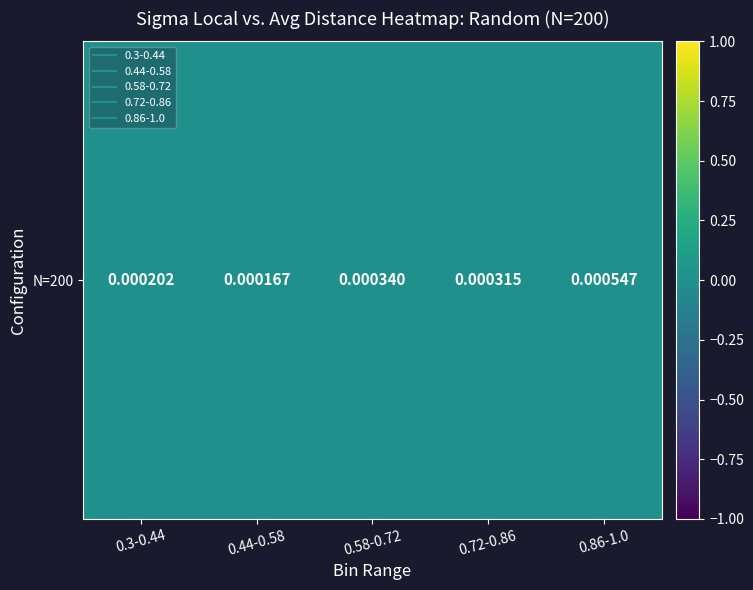

Which has a higher value, 0.44-0.58 or 0.58-0.72?

0.58-0.72